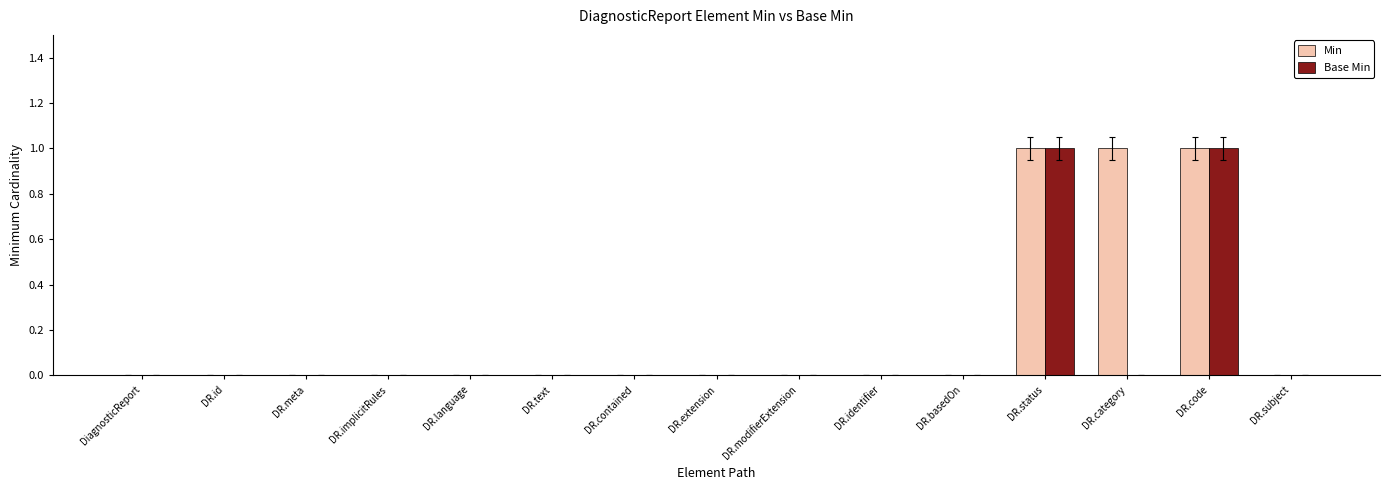

What is the sum of all Min values?

3